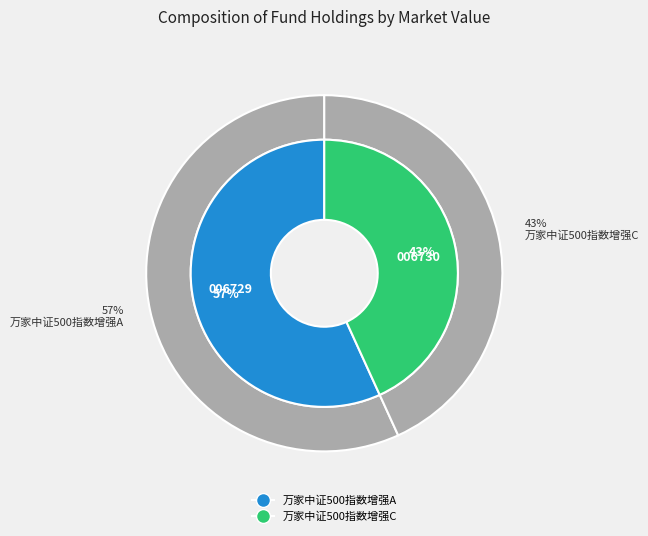

Does 万家中证500指数增强C represent more than half of the total?

No